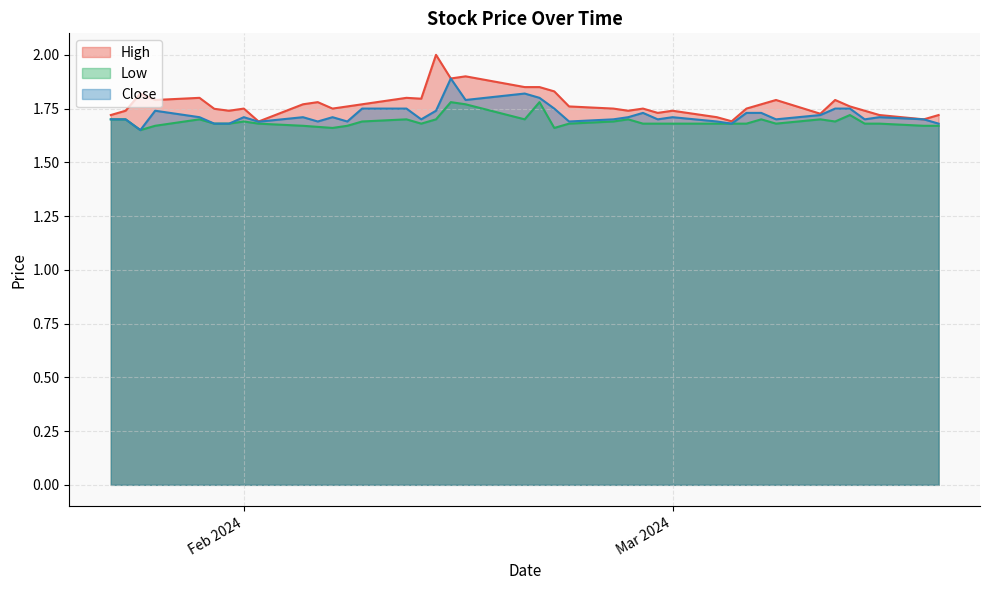

In High, how many points are lower than both neighbors (excluding endpoints)?

11